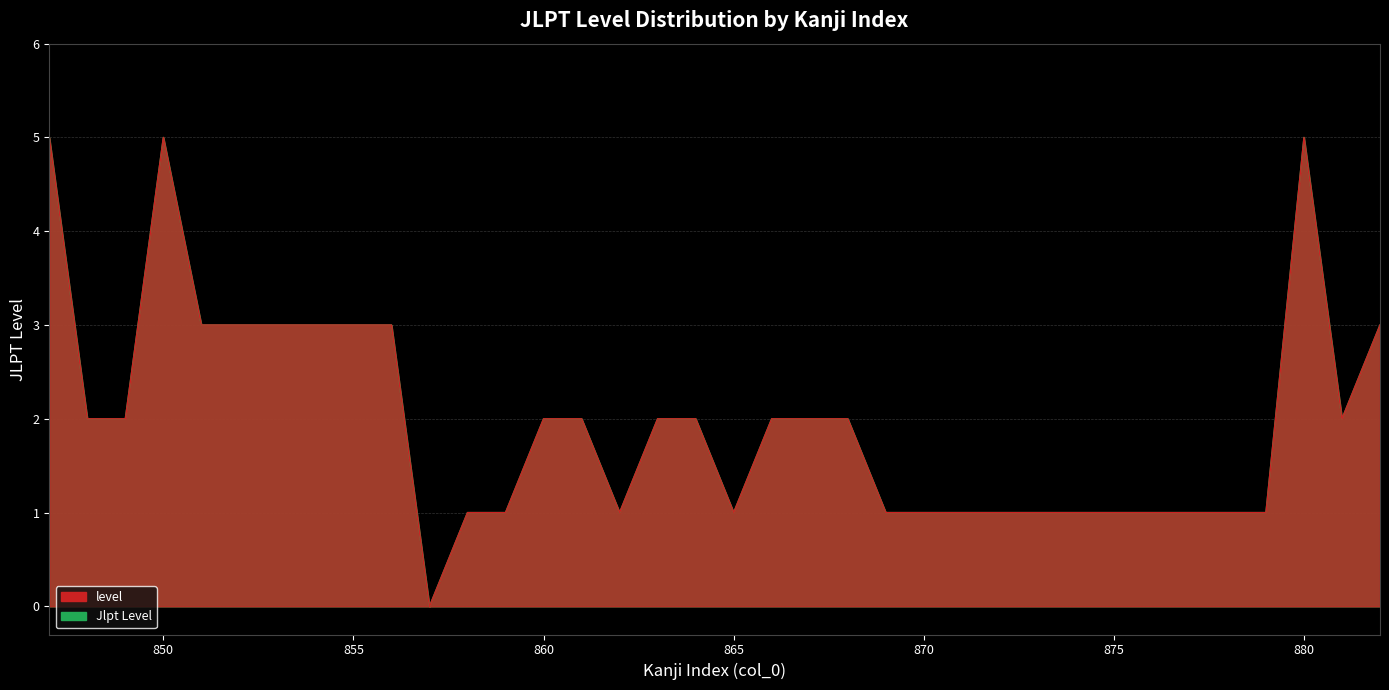

Where is level nearest to the value 2?

848